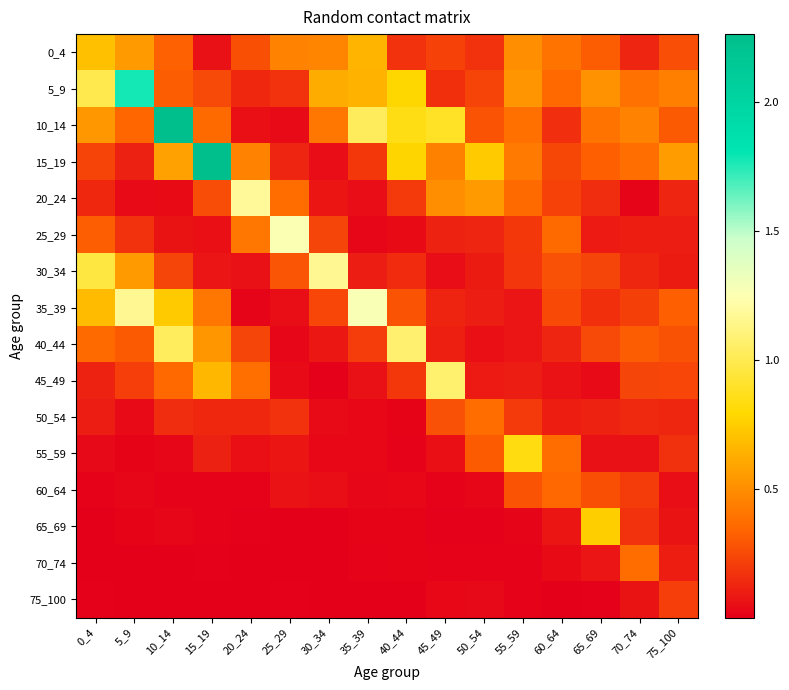

Reading right to left, what are all the values shown in this chart?

0_4: 75_100=0.3	70_74=0.1	65_69=0.3	60_64=0.4	55_59=0.5	50_54=0.2	45_49=0.2	40_44=0.2	35_39=0.7	30_34=0.5	25_29=0.5	20_24=0.3	15_19=0.1	10_14=0.3	5_9=0.5	0_4=0.7
5_9: 75_100=0.4	70_74=0.4	65_69=0.5	60_64=0.4	55_59=0.5	50_54=0.2	45_49=0.2	40_44=0.8	35_39=0.6	30_34=0.6	25_29=0.2	20_24=0.1	15_19=0.2	10_14=0.3	5_9=1.8	0_4=1.0
10_14: 75_100=0.3	70_74=0.5	65_69=0.4	60_64=0.2	55_59=0.4	50_54=0.3	45_49=0.9	40_44=0.8	35_39=1.0	30_34=0.4	25_29=0.0	20_24=0.1	15_19=0.4	10_14=2.3	5_9=0.3	0_4=0.5
15_19: 75_100=0.6	70_74=0.4	65_69=0.3	60_64=0.2	55_59=0.4	50_54=0.7	45_49=0.5	40_44=0.8	35_39=0.2	30_34=0.0	25_29=0.1	20_24=0.5	15_19=2.3	10_14=0.6	5_9=0.1	0_4=0.2
20_24: 75_100=0.1	70_74=0.0	65_69=0.2	60_64=0.2	55_59=0.4	50_54=0.5	45_49=0.5	40_44=0.2	35_39=0.0	30_34=0.1	25_29=0.4	20_24=1.2	15_19=0.3	10_14=0.0	5_9=0.0	0_4=0.1
25_29: 75_100=0.1	70_74=0.1	65_69=0.1	60_64=0.4	55_59=0.2	50_54=0.1	45_49=0.1	40_44=0.0	35_39=0.0	30_34=0.2	25_29=1.3	20_24=0.4	15_19=0.1	10_14=0.1	5_9=0.2	0_4=0.3
30_34: 75_100=0.1	70_74=0.1	65_69=0.2	60_64=0.3	55_59=0.2	50_54=0.1	45_49=0.0	40_44=0.1	35_39=0.1	30_34=1.2	25_29=0.3	20_24=0.1	15_19=0.1	10_14=0.2	5_9=0.5	0_4=1.0
35_39: 75_100=0.3	70_74=0.2	65_69=0.2	60_64=0.3	55_59=0.1	50_54=0.1	45_49=0.1	40_44=0.3	35_39=1.3	30_34=0.2	25_29=0.1	20_24=0.0	15_19=0.4	10_14=0.7	5_9=1.2	0_4=0.7
40_44: 75_100=0.3	70_74=0.3	65_69=0.2	60_64=0.1	55_59=0.1	50_54=0.1	45_49=0.1	40_44=1.1	35_39=0.2	30_34=0.1	25_29=0.0	20_24=0.2	15_19=0.5	10_14=1.0	5_9=0.3	0_4=0.4
45_49: 75_100=0.2	70_74=0.2	65_69=0.0	60_64=0.1	55_59=0.1	50_54=0.1	45_49=1.1	40_44=0.2	35_39=0.1	30_34=0.0	25_29=0.0	20_24=0.4	15_19=0.7	10_14=0.4	5_9=0.2	0_4=0.1
50_54: 75_100=0.1	70_74=0.1	65_69=0.1	60_64=0.1	55_59=0.2	50_54=0.4	45_49=0.3	40_44=0.0	35_39=0.0	30_34=0.0	25_29=0.2	20_24=0.1	15_19=0.1	10_14=0.2	5_9=0.0	0_4=0.1
55_59: 75_100=0.2	70_74=0.1	65_69=0.1	60_64=0.4	55_59=0.8	50_54=0.3	45_49=0.1	40_44=0.0	35_39=0.0	30_34=0.0	25_29=0.1	20_24=0.1	15_19=0.1	10_14=0.0	5_9=0.0	0_4=0.0
60_64: 75_100=0.1	70_74=0.2	65_69=0.3	60_64=0.4	55_59=0.3	50_54=0.0	45_49=0.0	40_44=0.0	35_39=0.0	30_34=0.1	25_29=0.1	20_24=0.0	15_19=0.0	10_14=0.0	5_9=0.0	0_4=0.0
65_69: 75_100=0.1	70_74=0.2	65_69=0.8	60_64=0.1	55_59=0.0	50_54=0.0	45_49=0.0	40_44=0.0	35_39=0.0	30_34=0.0	25_29=0.0	20_24=0.0	15_19=0.0	10_14=0.0	5_9=0.0	0_4=0.0
70_74: 75_100=0.1	70_74=0.4	65_69=0.1	60_64=0.0	55_59=0.0	50_54=0.0	45_49=0.0	40_44=0.0	35_39=0.0	30_34=0.0	25_29=0.0	20_24=0.0	15_19=0.0	10_14=0.0	5_9=0.0	0_4=0.0
75_100: 75_100=0.2	70_74=0.1	65_69=0.0	60_64=0.0	55_59=0.0	50_54=0.0	45_49=0.0	40_44=0.0	35_39=0.0	30_34=0.0	25_29=0.0	20_24=0.0	15_19=0.0	10_14=0.0	5_9=0.0	0_4=0.0